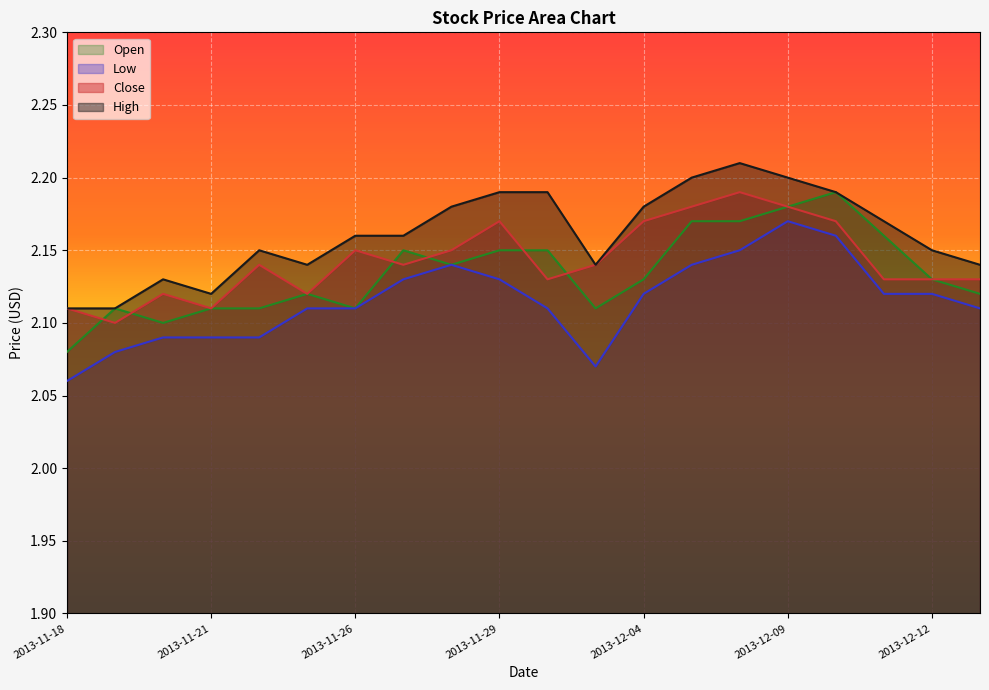

Does the chart display data point markers on the line(s)?

No